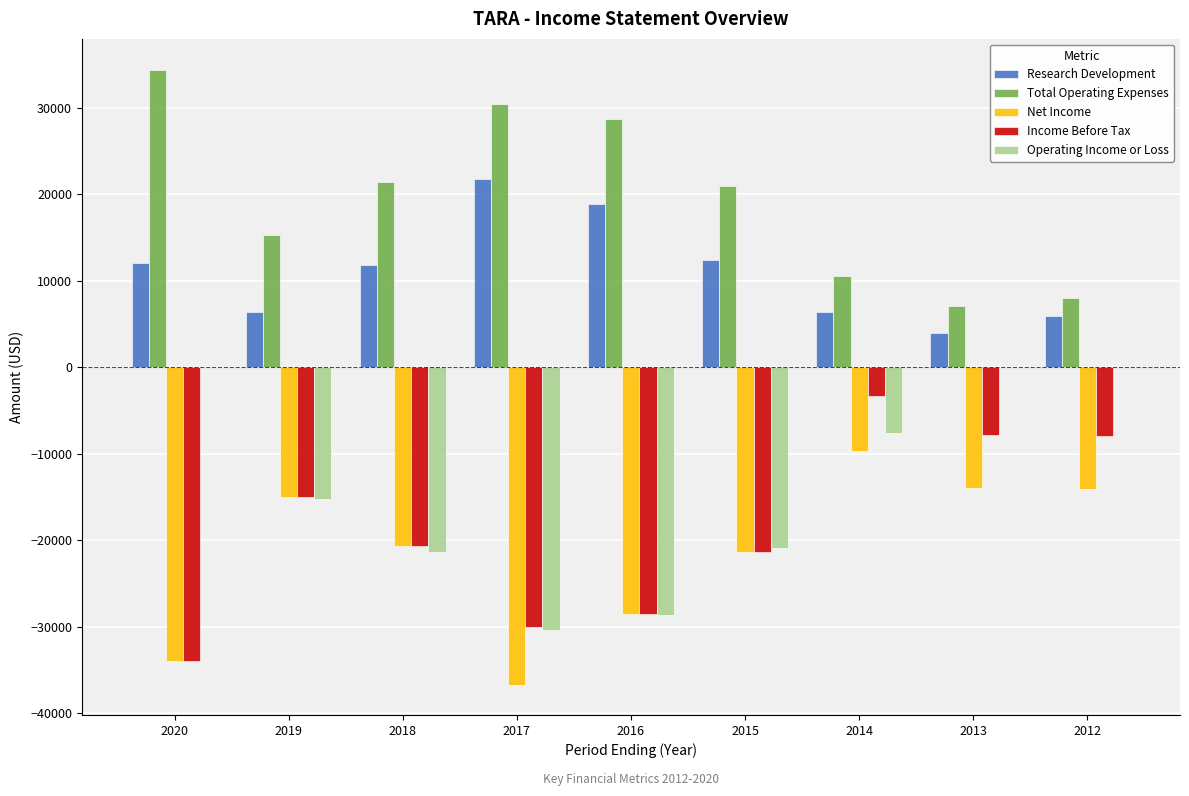

Is the value of Total Operating Expenses at 2016 greater than the value of Research Development at 2018?

Yes